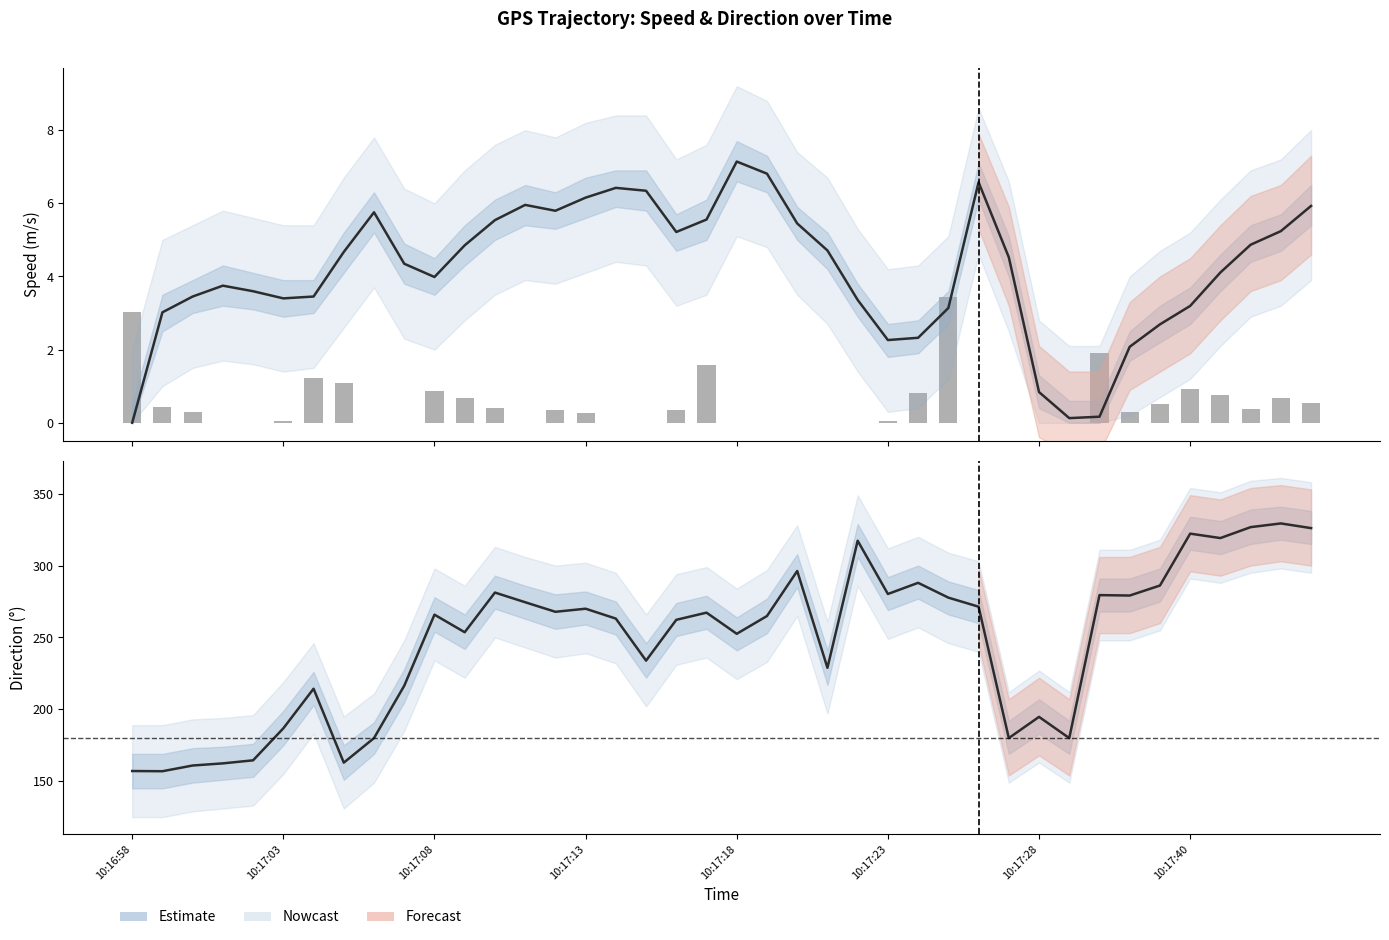

Is it true that direction equals 101.2 at 32?

False